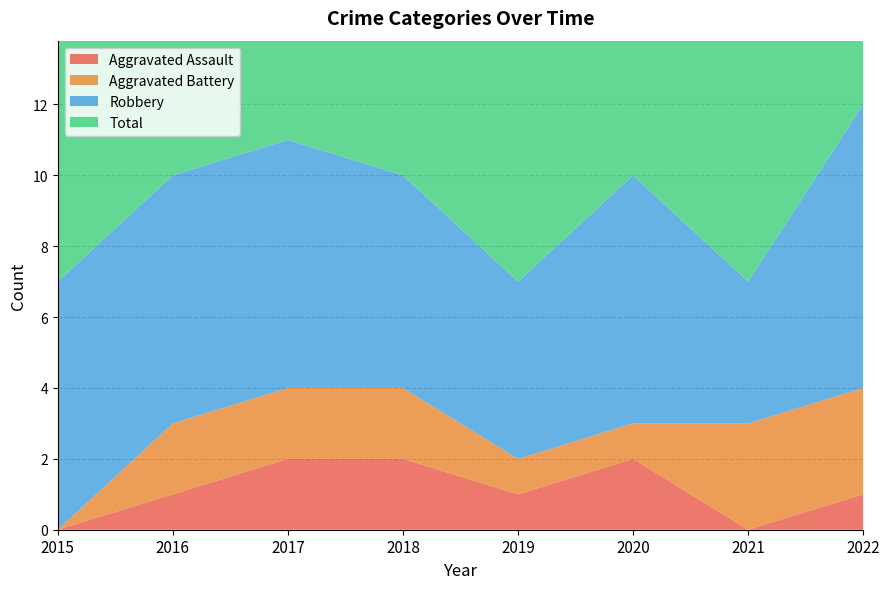

Reading right to left, extract all data points from this chart.

Aggravated Assault: 1	0	2	1	2	2	1	0
Aggravated Battery: 3	3	1	1	2	2	2	0
Robbery: 8	4	7	5	6	7	7	7
Total: 12	7	10	7	10	11	10	7